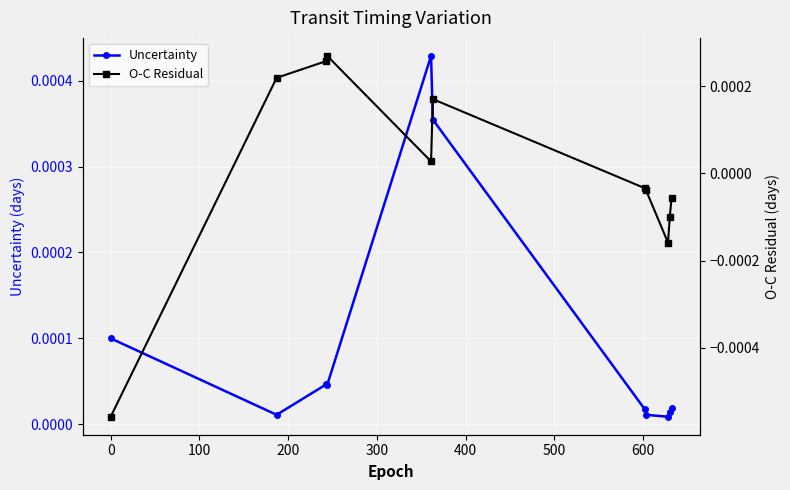

How many series are shown in this chart?

2